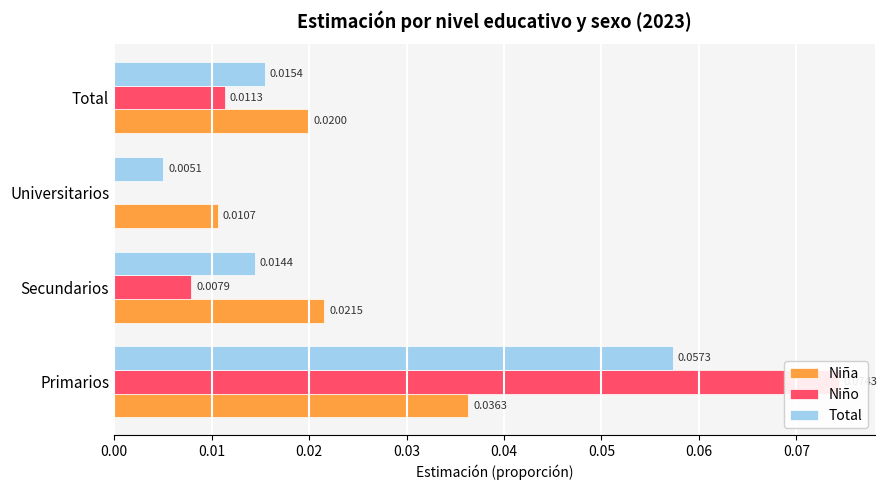

What is the difference between the maximum and minimum values in the Total series?

0.1